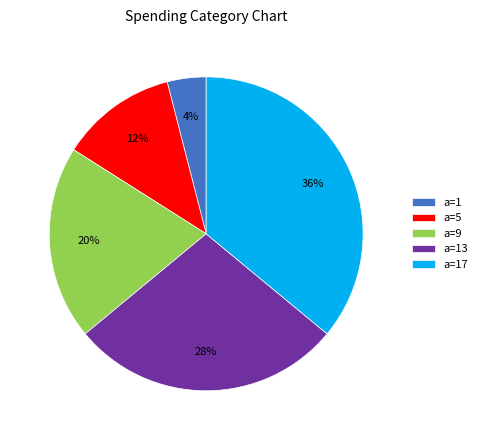

Is the sum of a=13 and a=17 greater than half?

Yes